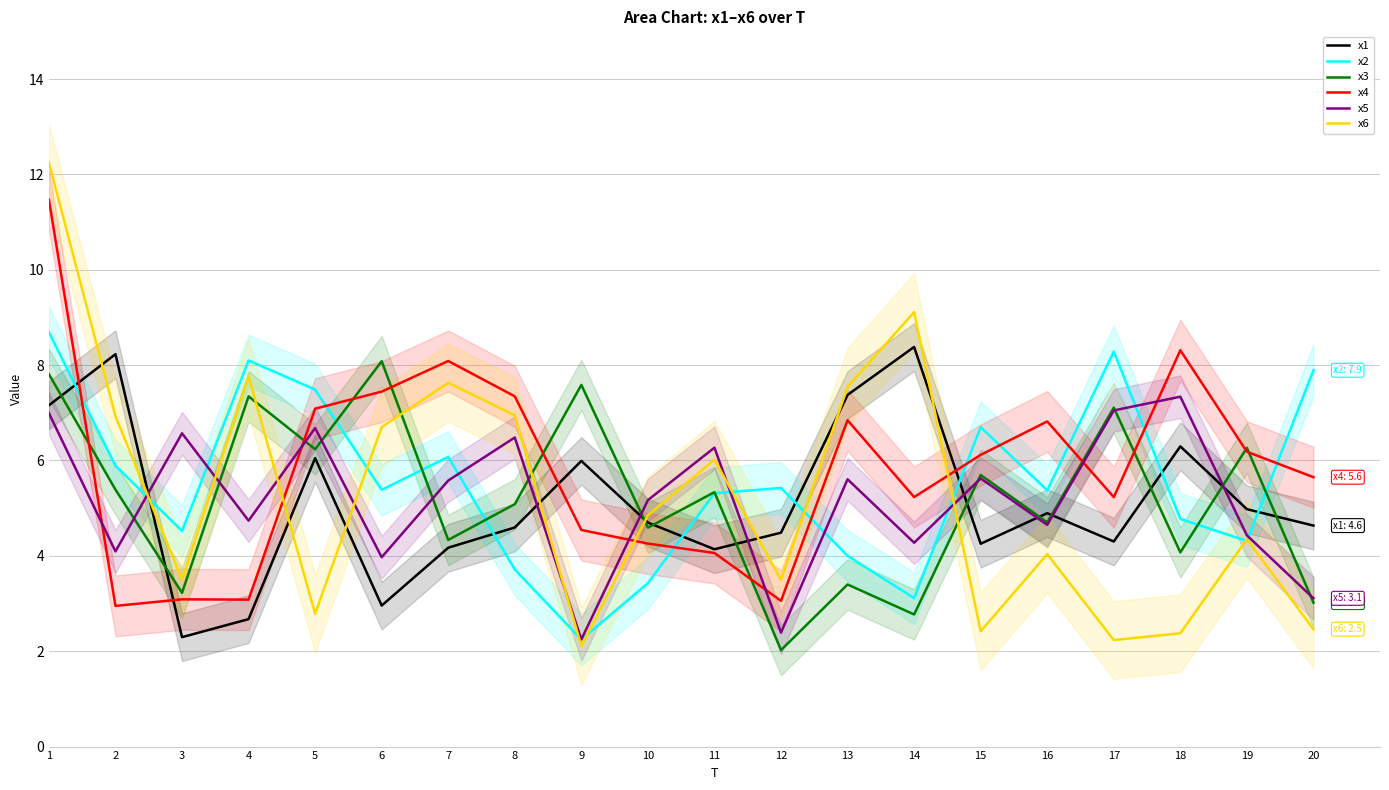

How many interior local peaks does the x6 series have?

6